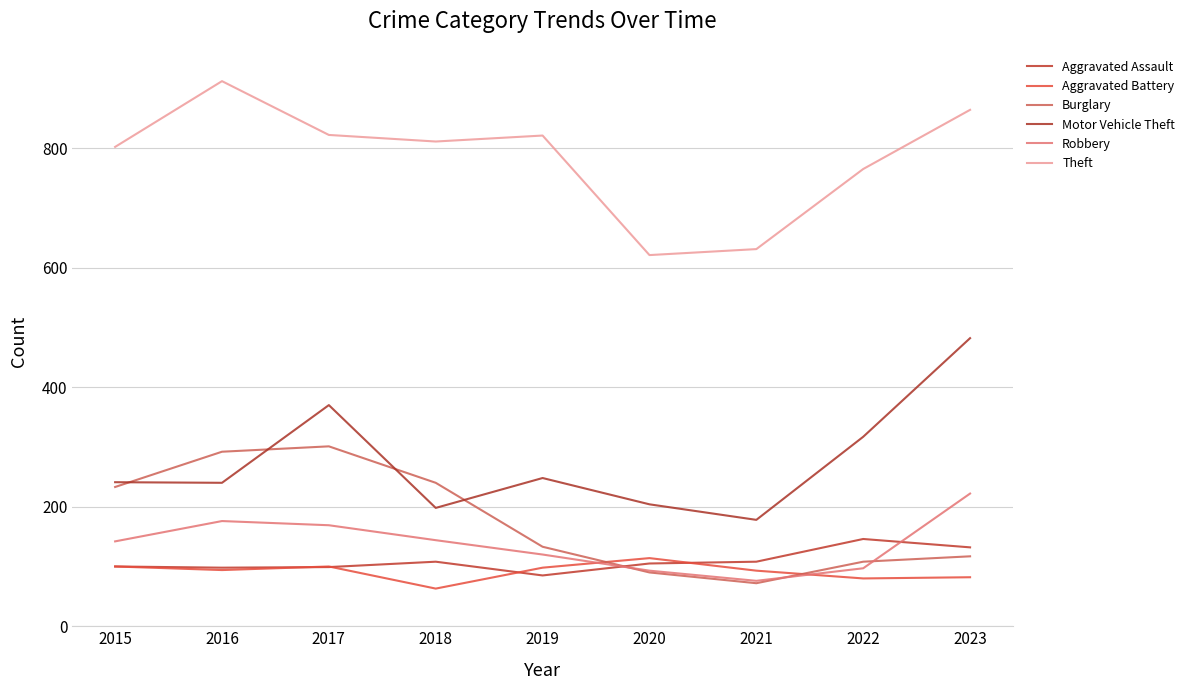

Which label corresponds to the largest value in the chart?

2016